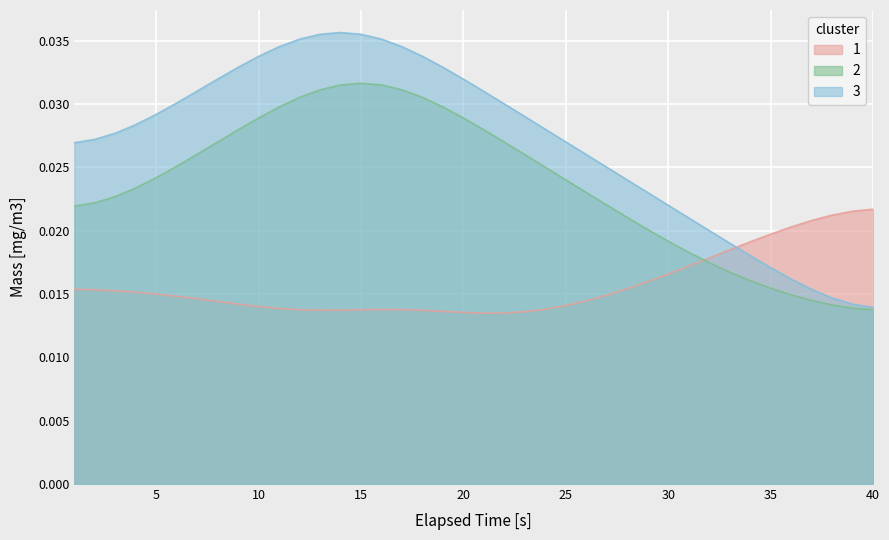

What are all the series names shown in the legend?

1, 2, 3